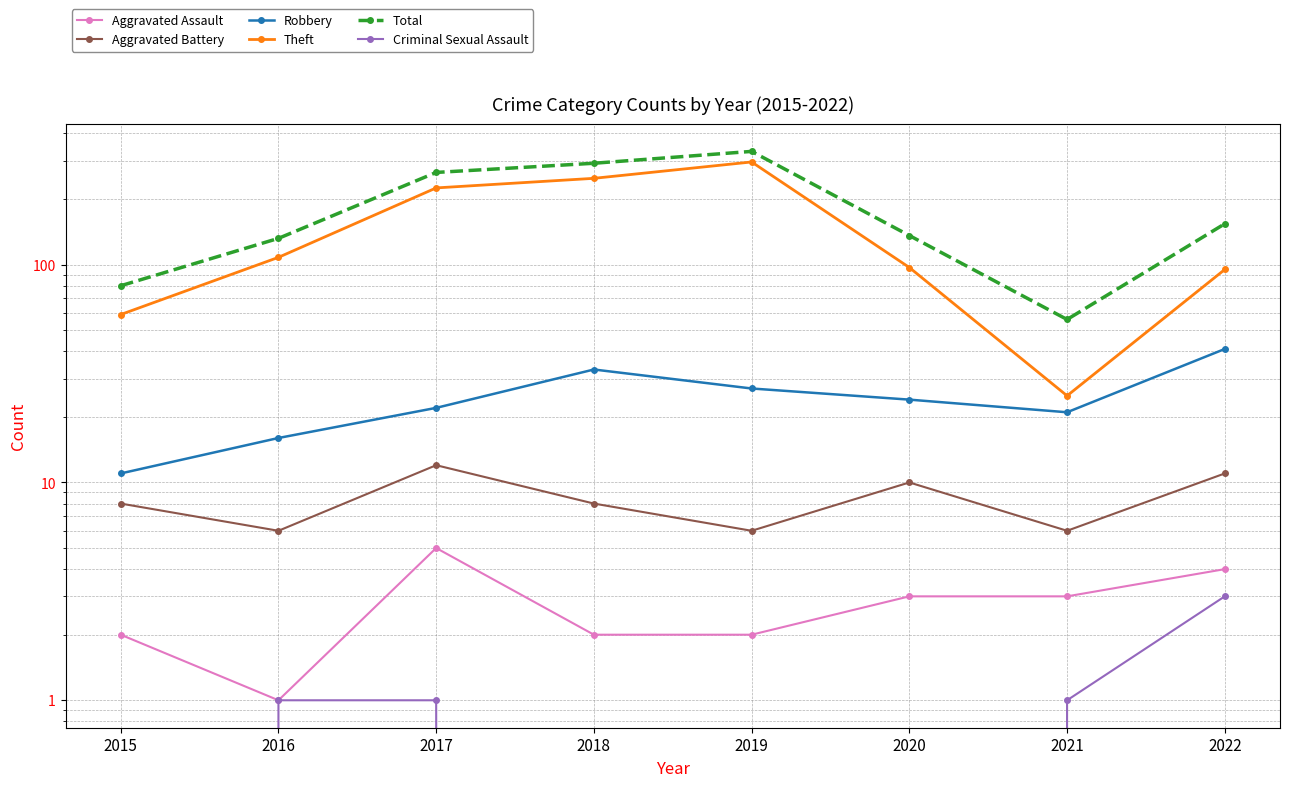

Reading left to right, list all the values displayed in this chart.

Aggravated Assault: 2	1	5	2	2	3	3	4
Aggravated Battery: 8	6	12	8	6	10	6	11
Robbery: 11	16	22	33	27	24	21	41
Theft: 59	108	225	249	296	97	25	95
Total: 80	132	265	292	331	136	56	154
Criminal Sexual Assault: 0	1	1	0	0	0	1	3